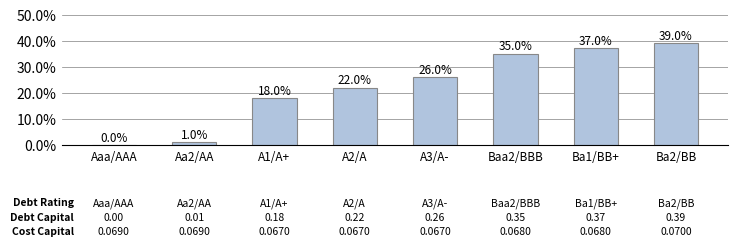

Reading right to left, transcribe all the data shown in this chart.

0.4	0.4	0.3	0.3	0.2	0.2	0.0	0.0